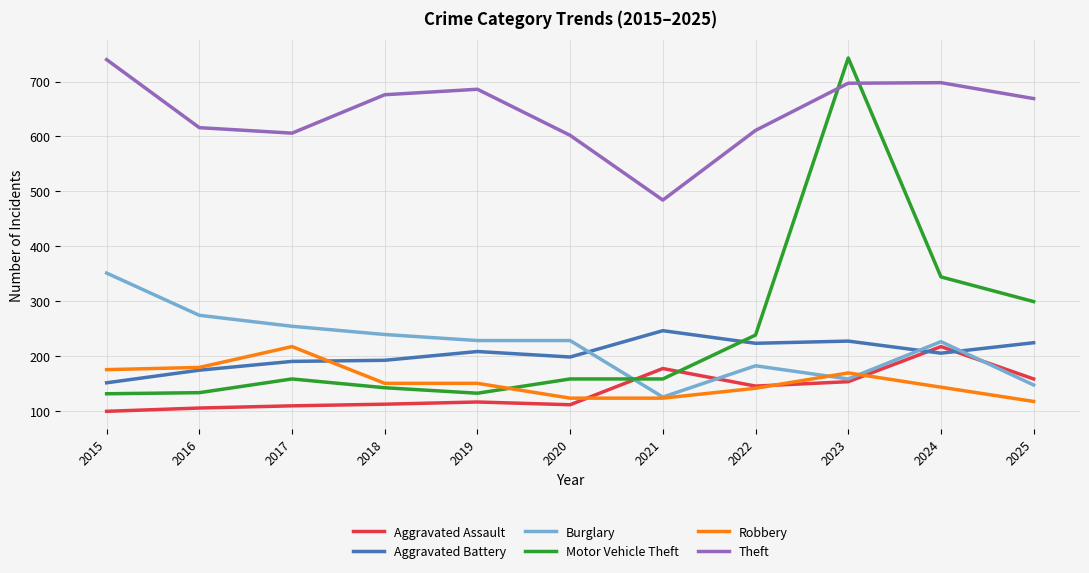

At how many categories does at least one series exceed 208?

11